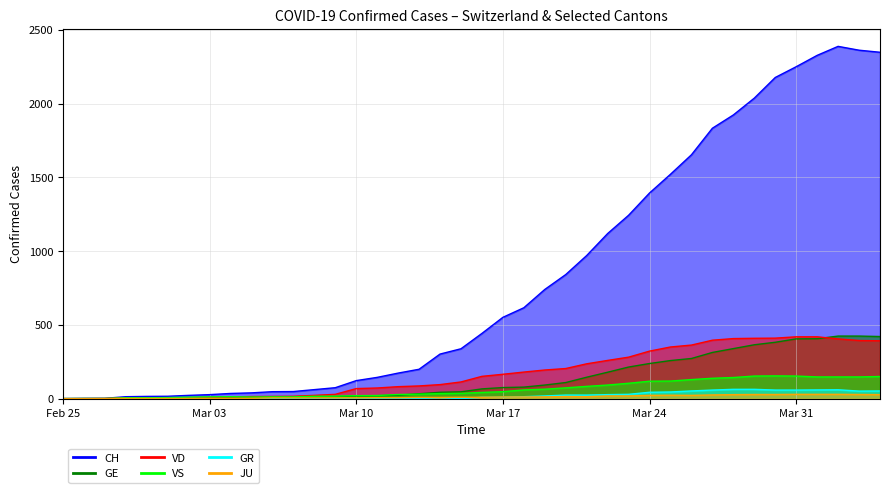

True or false: VD has a value of 51 at 2020-03-16.

False